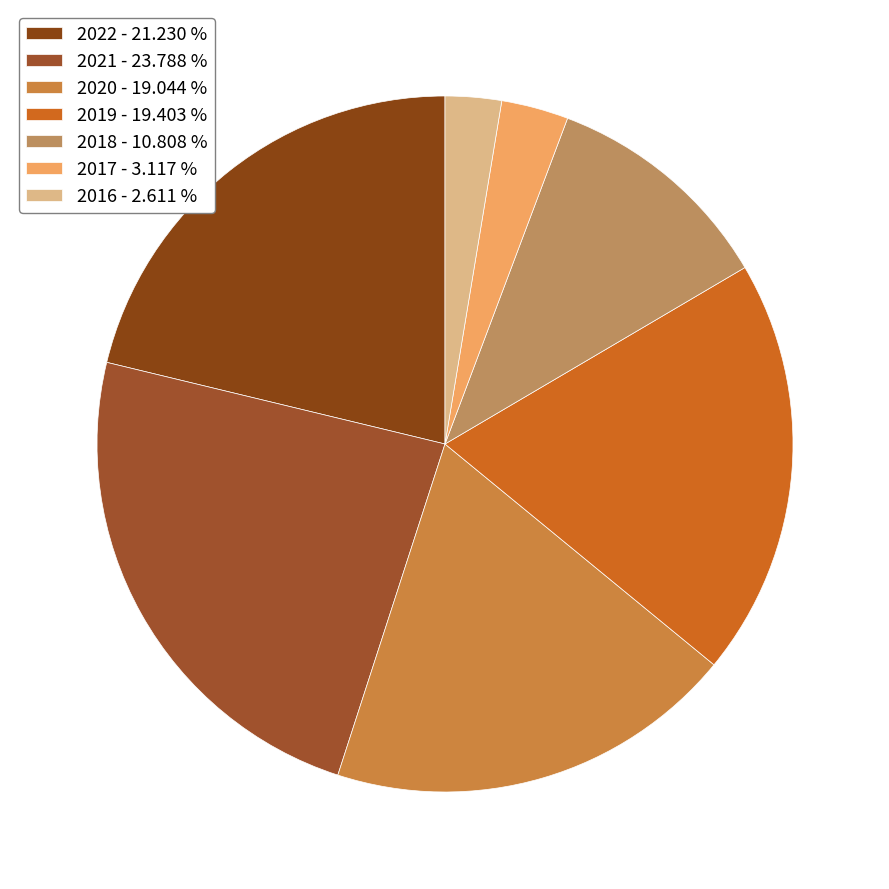

How many slices are in this pie chart?

7